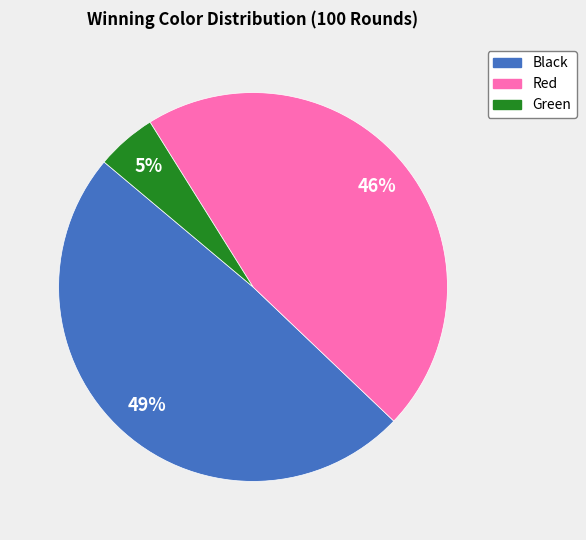

True or false: Black accounts for 49% of the total.

True